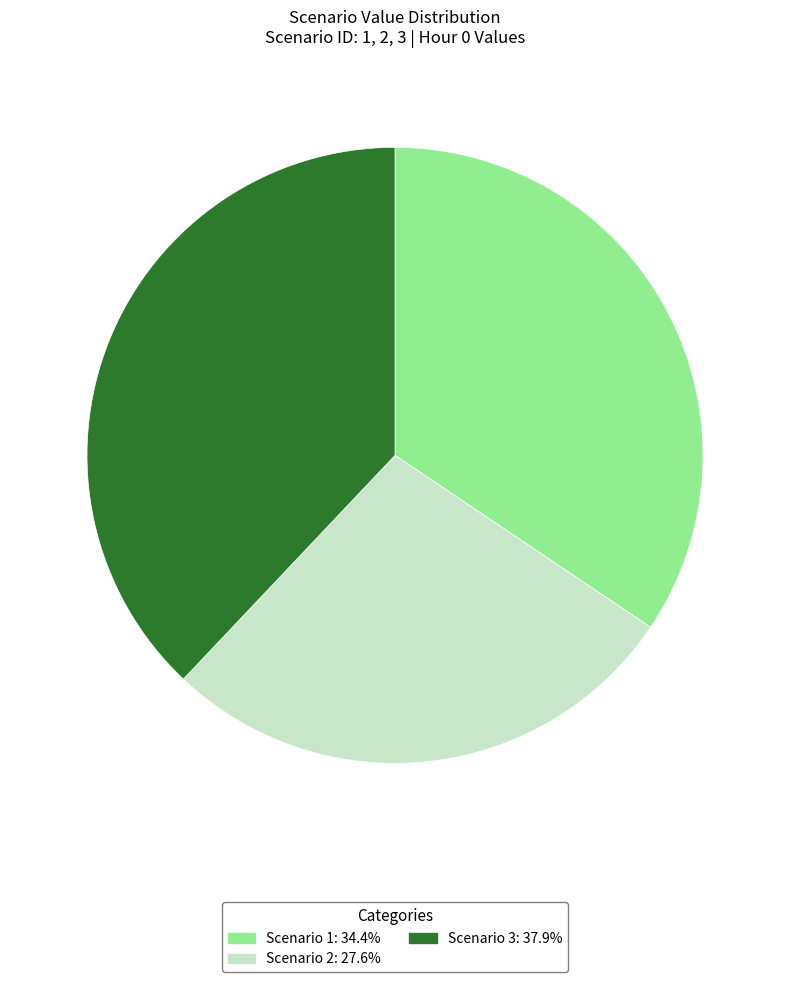

Count the number of slices in the pie.

3